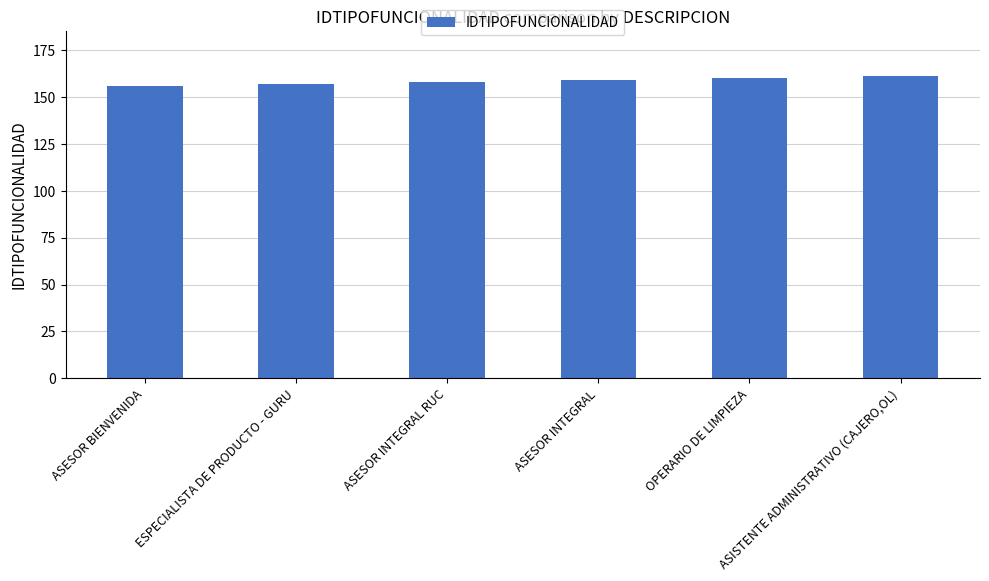

Reading left to right, extract all data points from this chart.

ASESOR BIENVENIDA=156	ESPECIALISTA DE PRODUCTO - GURU=157	ASESOR INTEGRAL RUC=158	ASESOR INTEGRAL=159	OPERARIO DE LIMPIEZA=160	ASISTENTE ADMINISTRATIVO (CAJERO,OL)=161